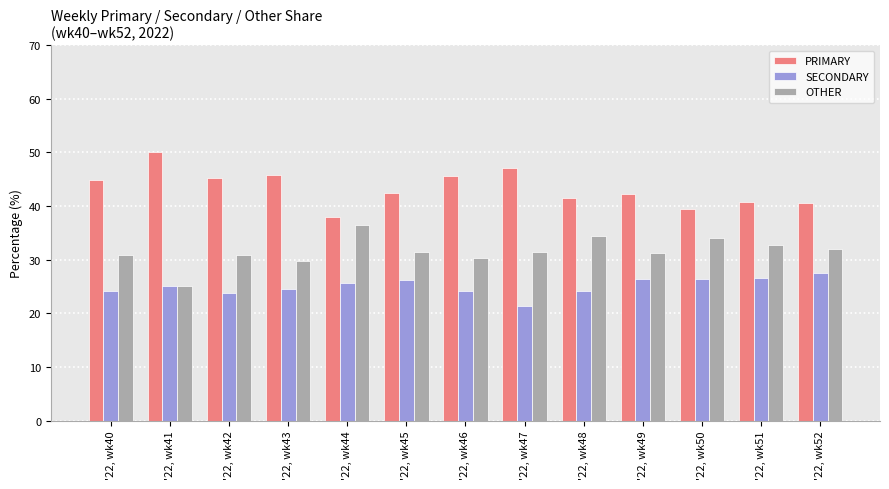

Is it true that OTHER equals 31.0 at '22, wk42?

True